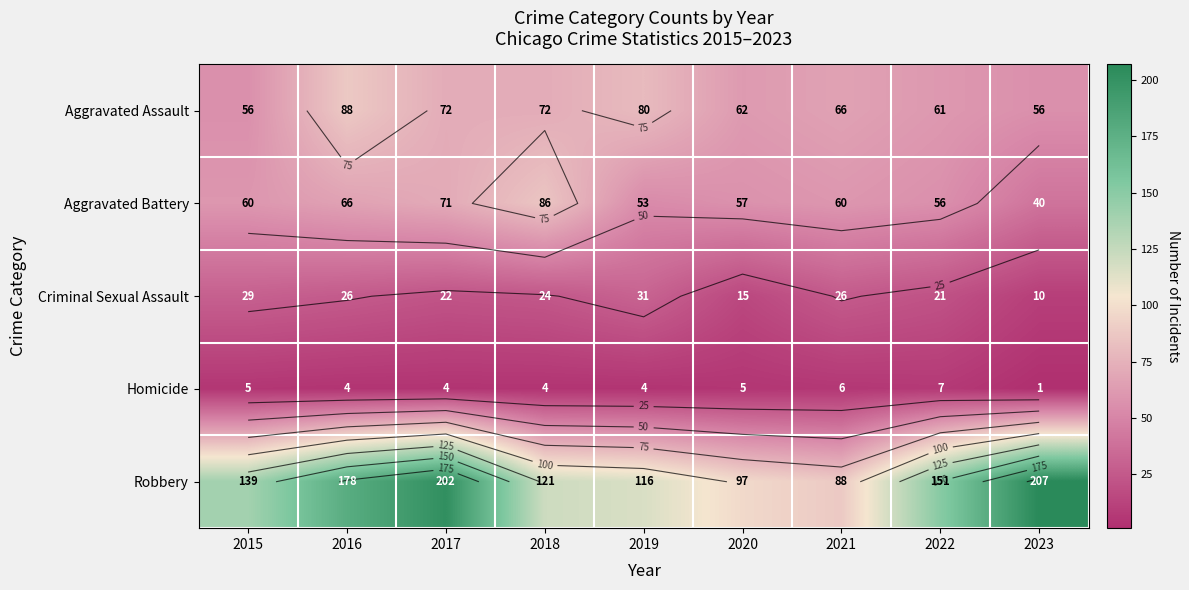

What is the minimum value shown in the chart?

1